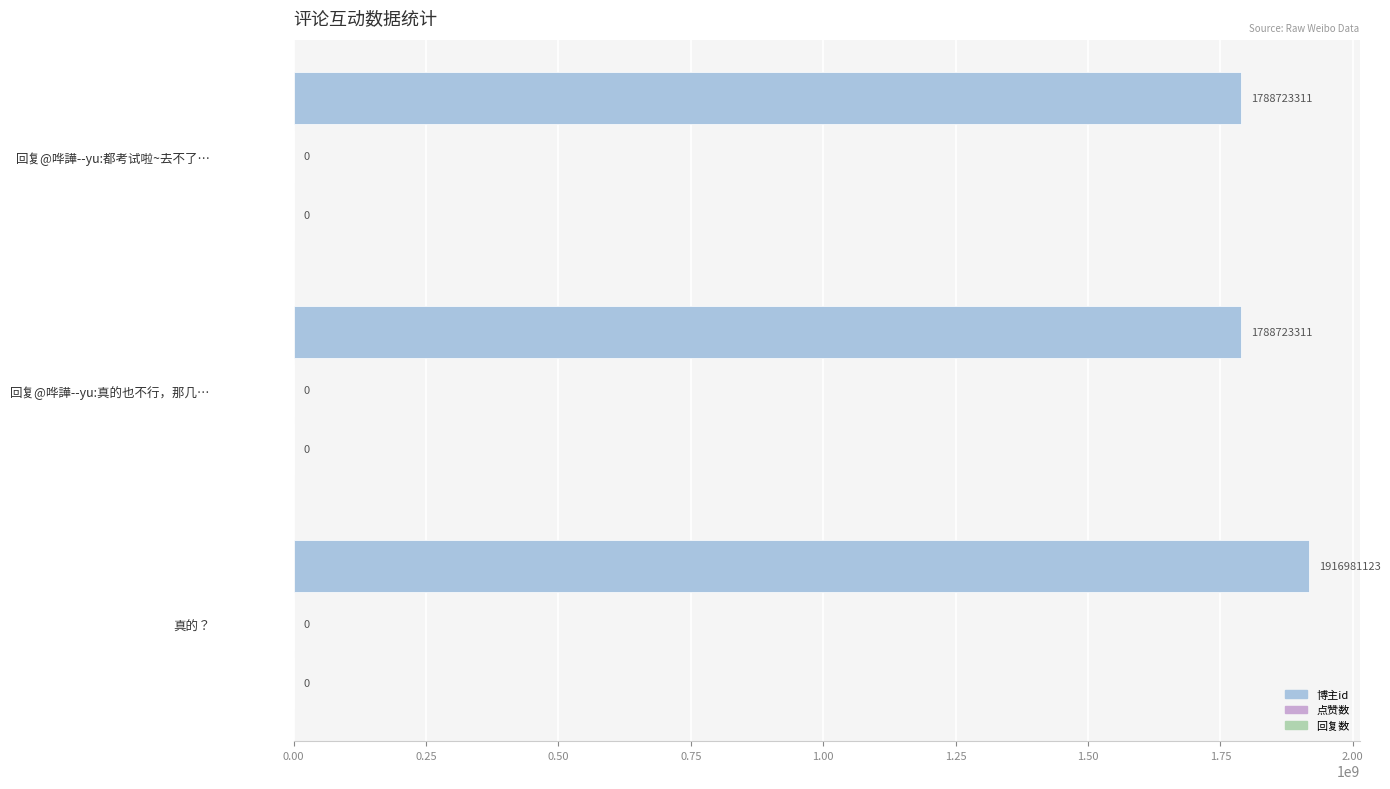

Does the chart contain any negative values?

No